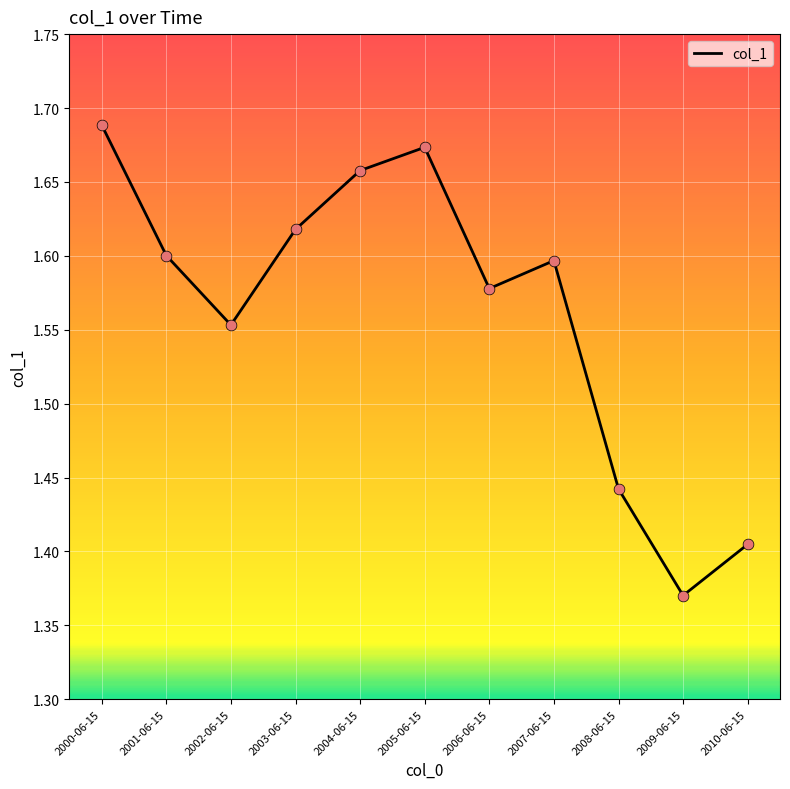

Approximately how many times larger is the value at 2000-06-15 compared to 2002-06-15?

1.1